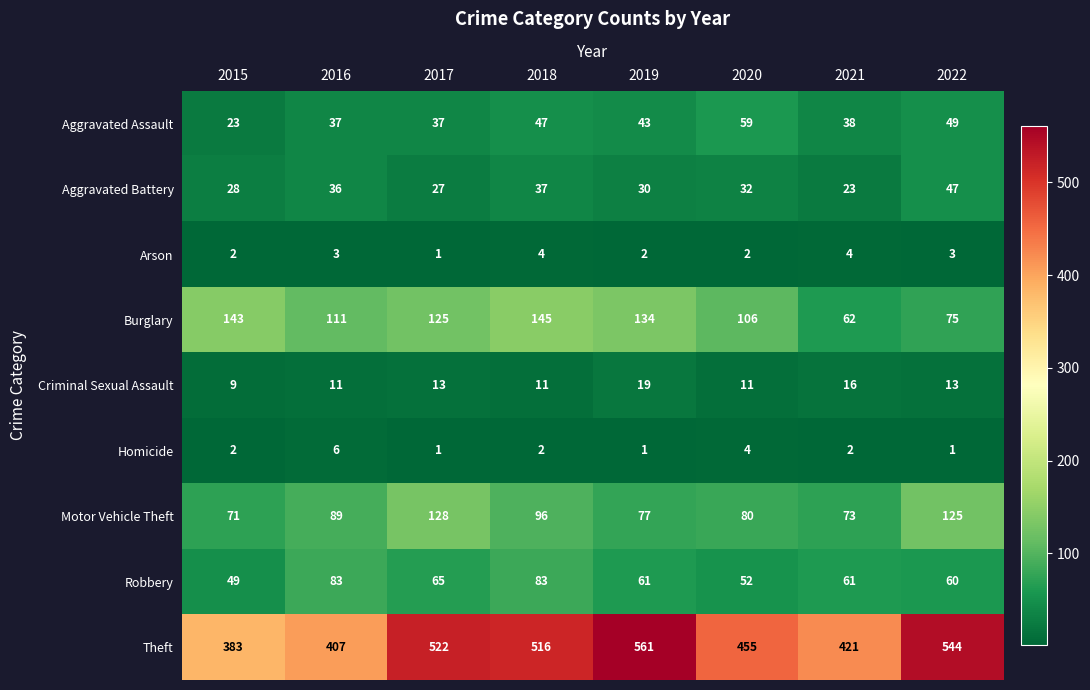

Which series has the widest spread of values?

Theft